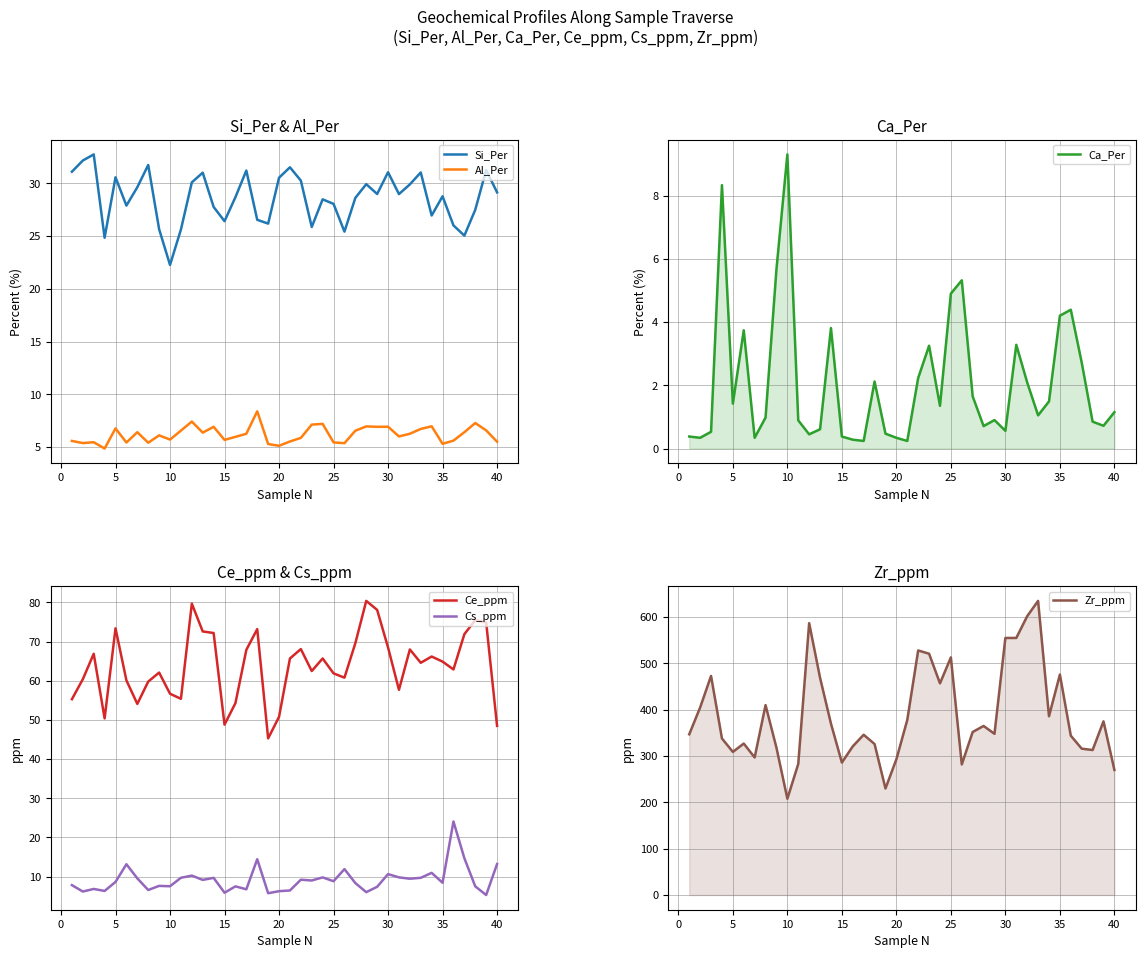

Count the number of categories in the chart.

40